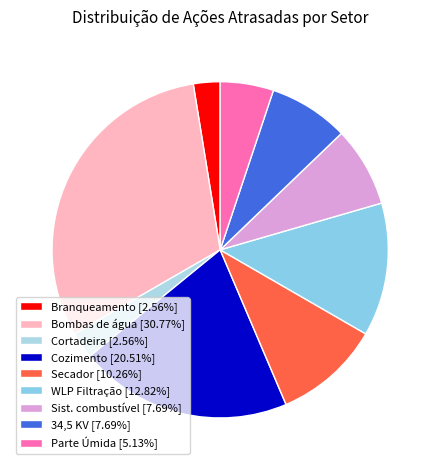

Is there a majority slice in this chart?

No